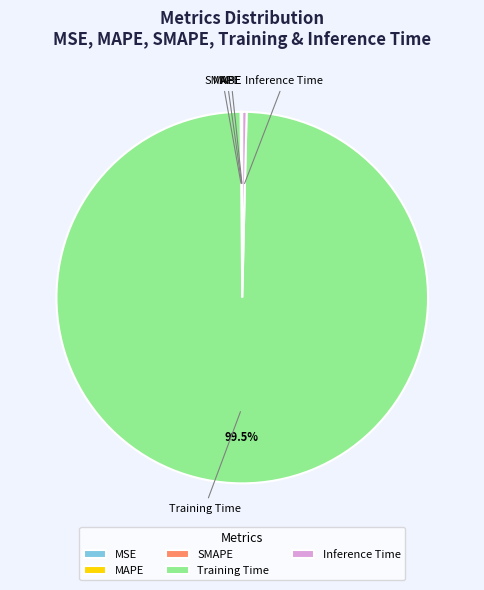

Which category has the biggest portion of the pie?

Training Time